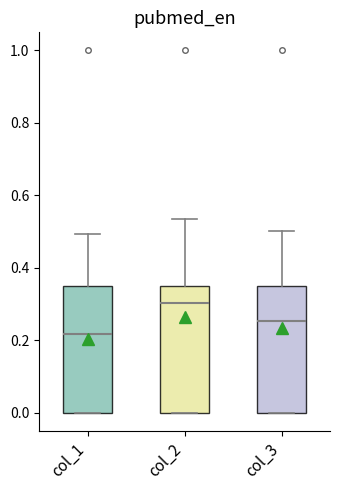

Which box's median line is the lowest?

col_1